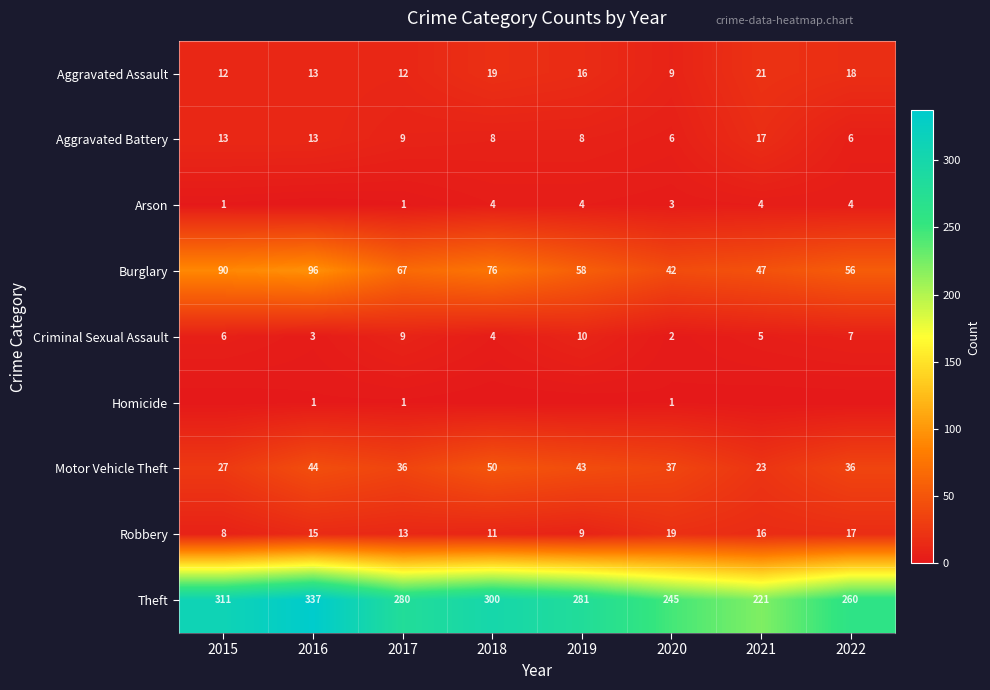

Where is Burglary nearest to the value 69?

2017